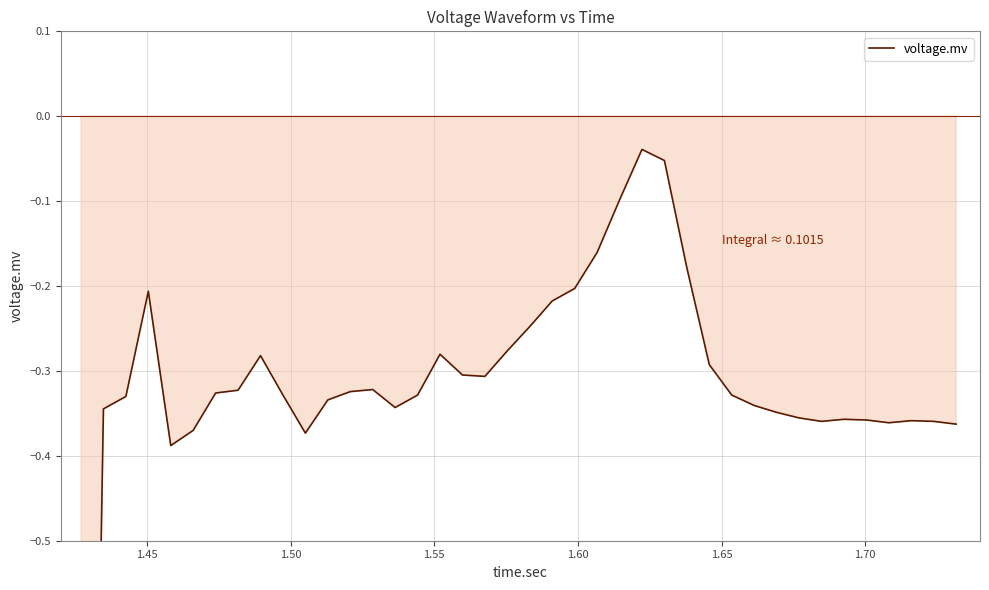

How many points are lower than both their immediate neighbors (excluding endpoints)?

6